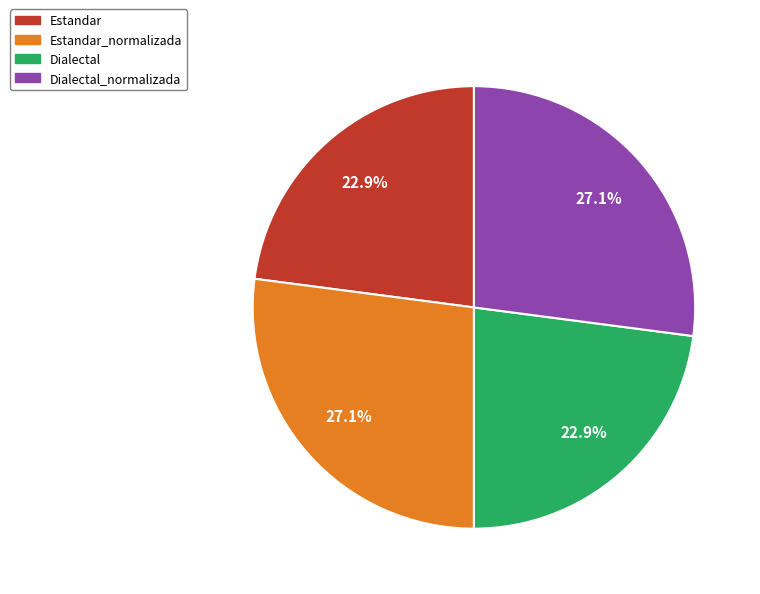

What percentage is the Dialectal slice, to the nearest percent?

23%